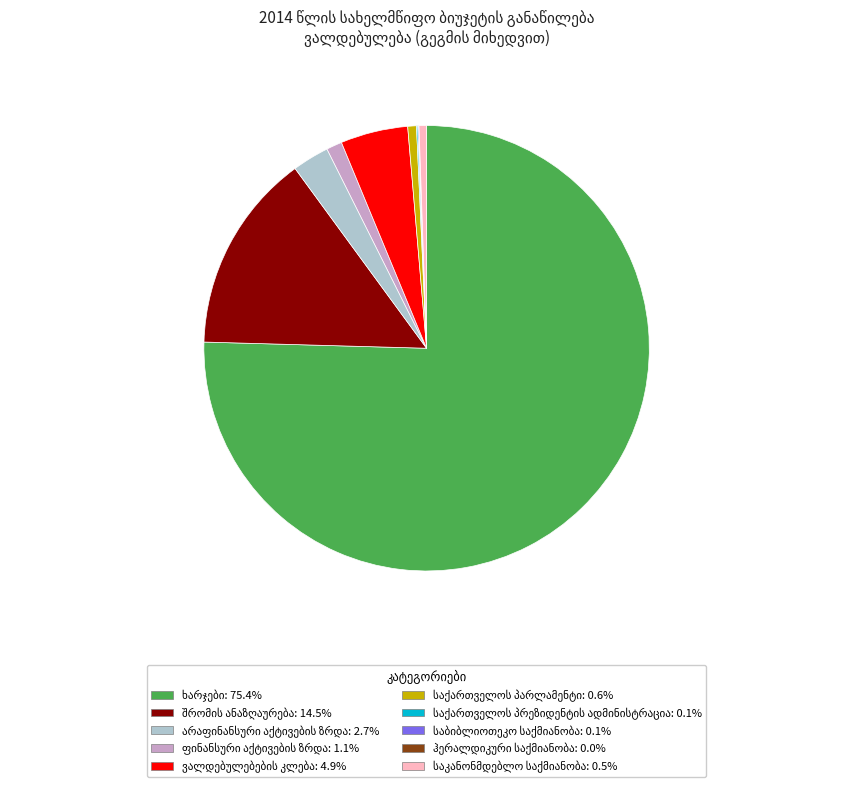

Is there a majority slice in this chart?

Yes